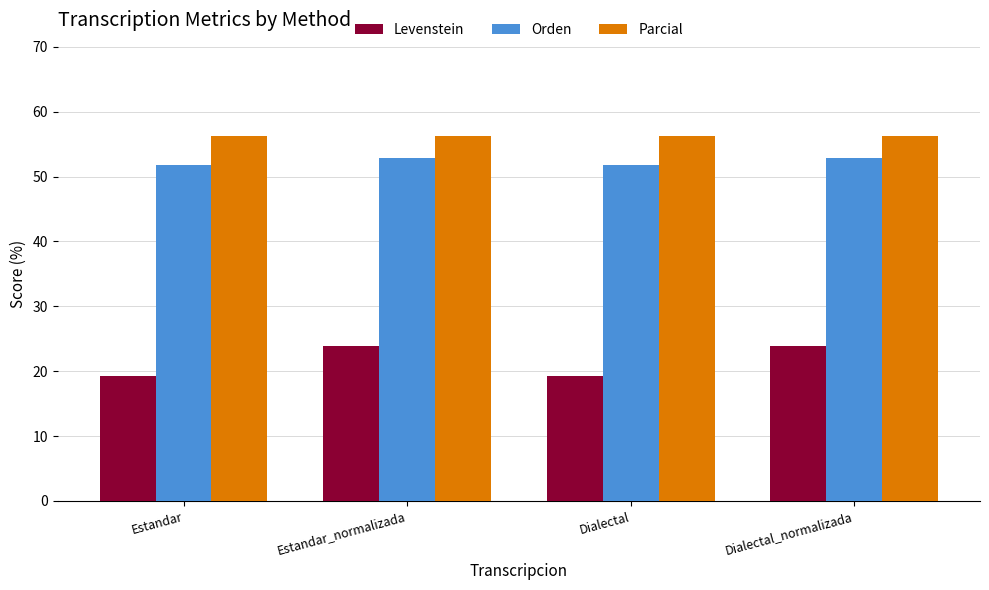

What is the smallest value displayed?

19.3